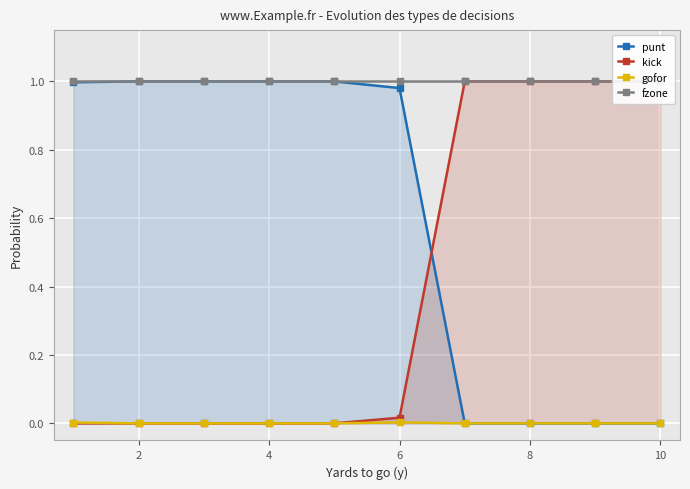

What is the spread (max minus min) of values at 10?

1.0